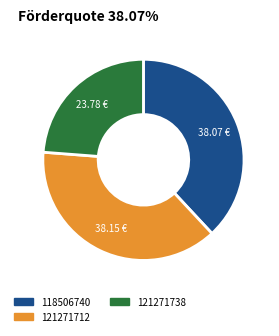

Combined, do 121271712 and 121271738 account for over 50%?

Yes